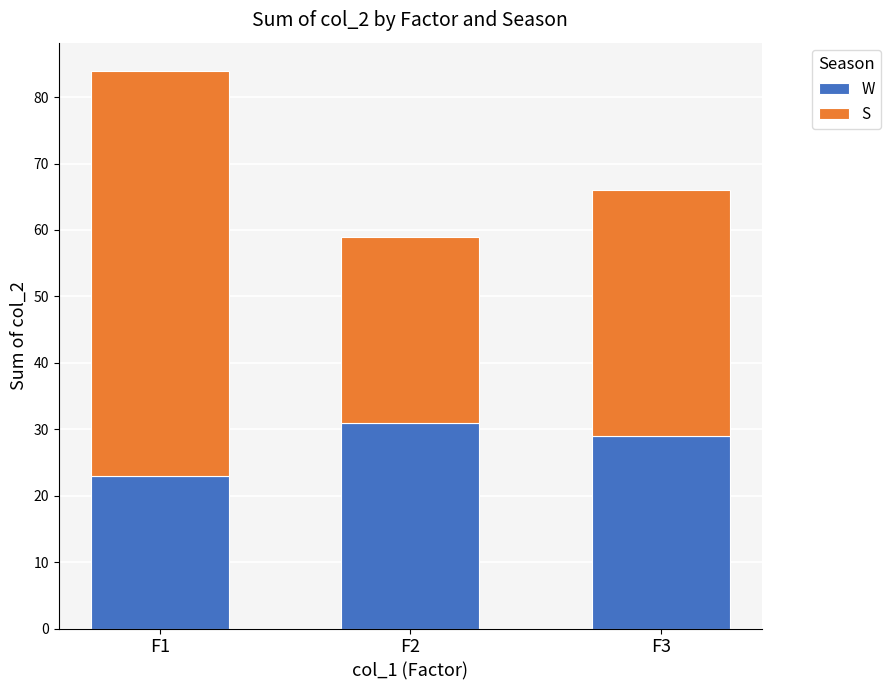

What is the total value across all series at F3?

66